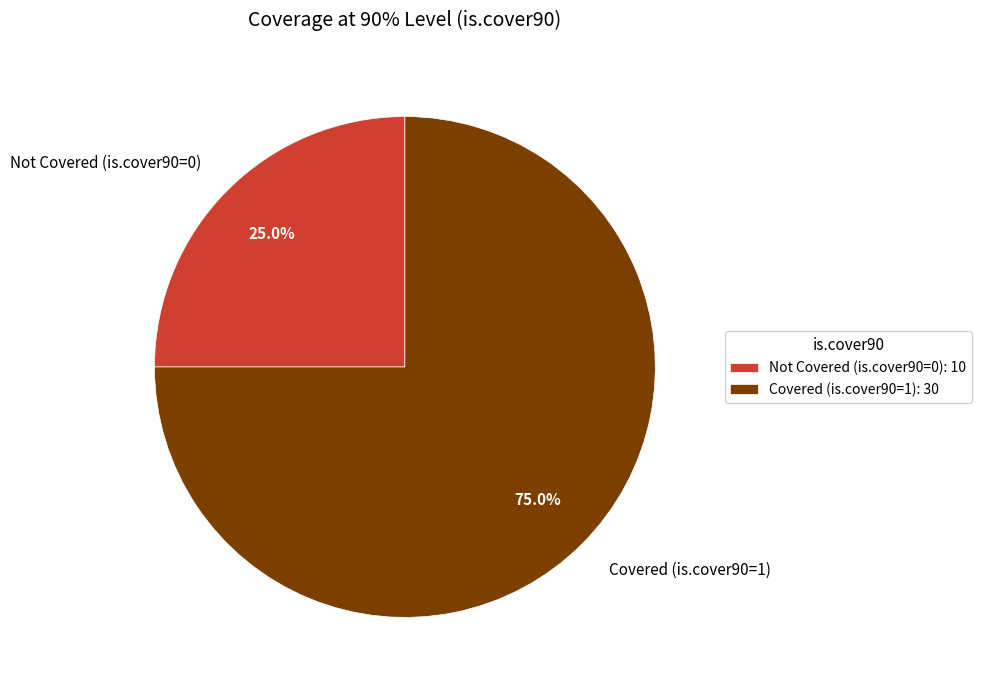

Which has a higher value, Not Covered (is.cover90=0) or Covered (is.cover90=1)?

Covered (is.cover90=1)